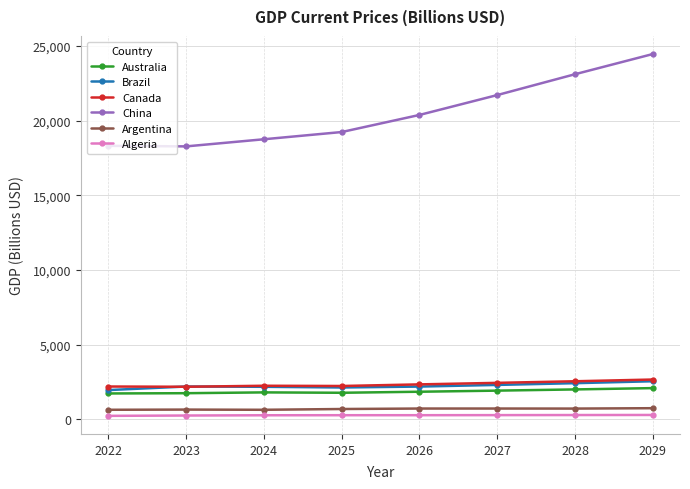

What is the value of the Argentina point at the 6th from the left?

715.8